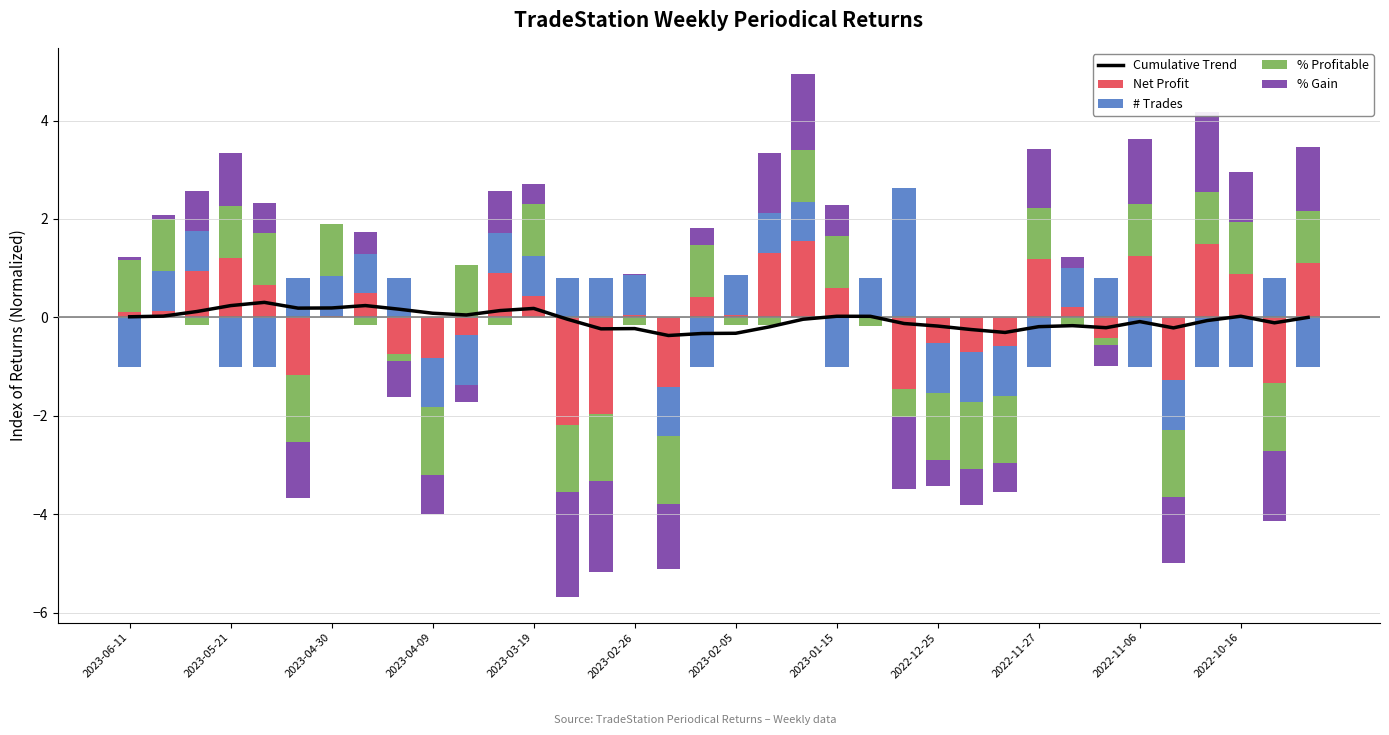

Is the value of % Profitable at 14 greater than the value of # Trades at 2022-11-06?

No